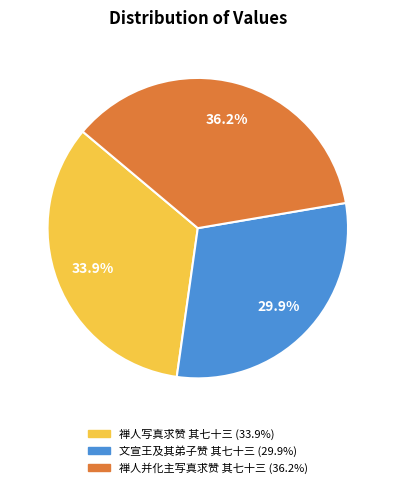

To the nearest percent, what is the combined percentage of 文宣王及其弟子赞 其七十三 and 禅人写真求赞 其七十三?

64%